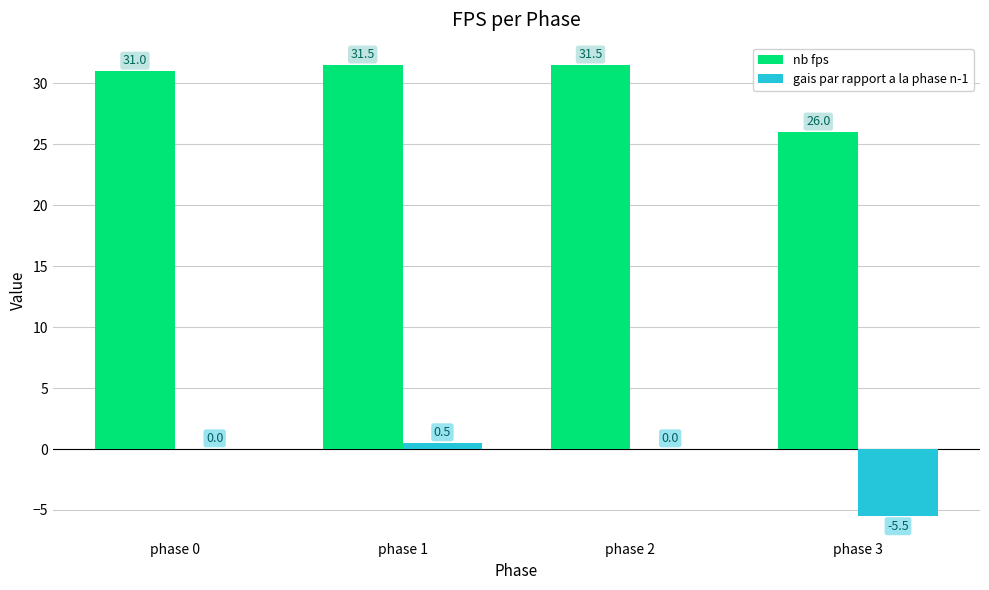

What is the sum of all nb fps values?

120.0